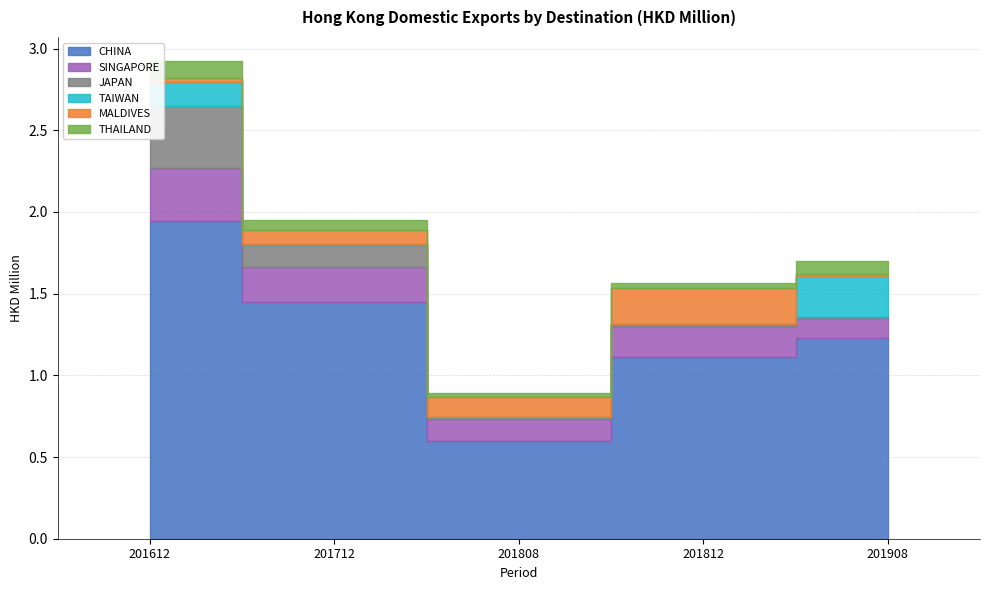

What is the difference between the highest and lowest values at 201712?

1.4